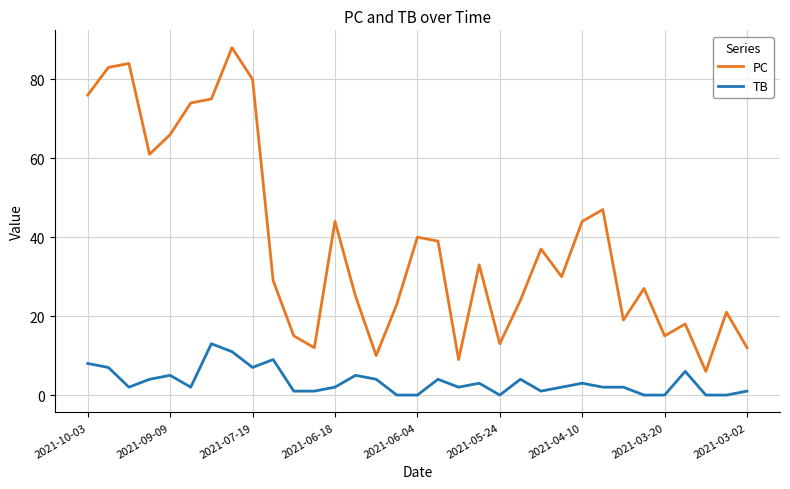

What are all the series names shown in the legend?

PC, TB